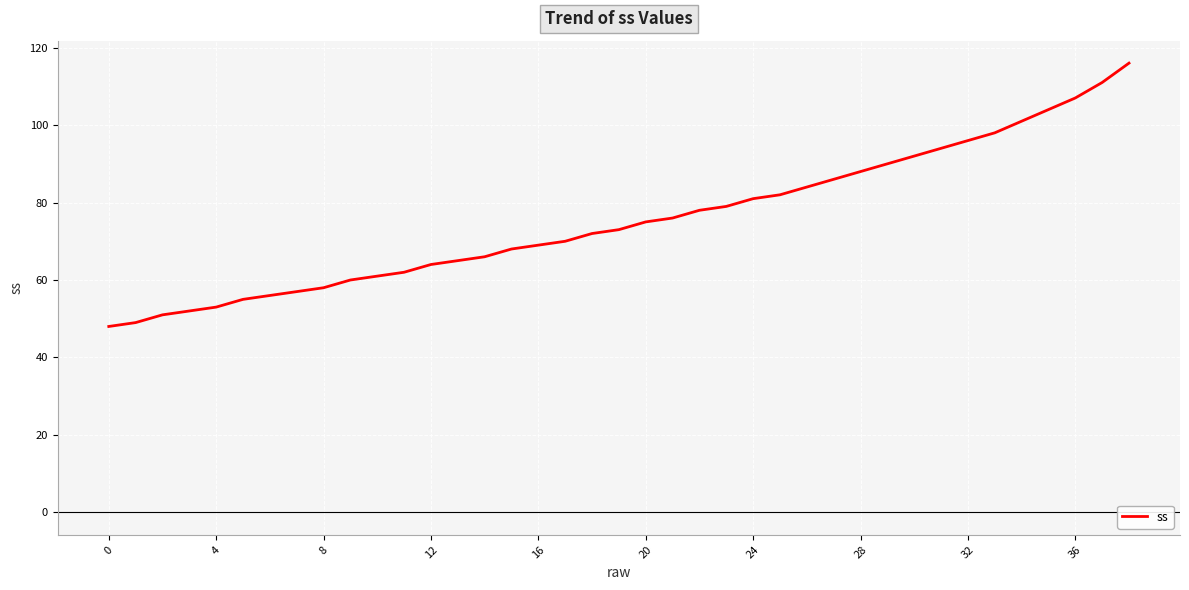

What is the greatest value displayed?

116